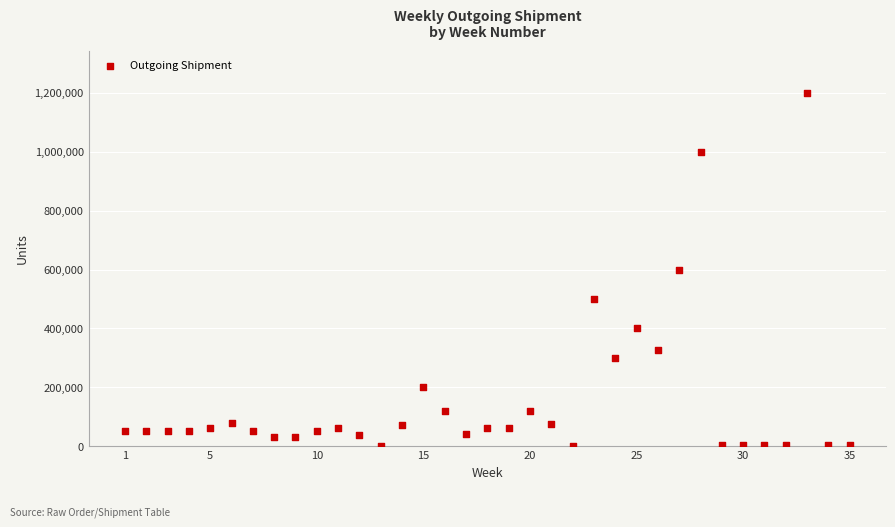

What is the range of Y values (max minus min)?

1199990